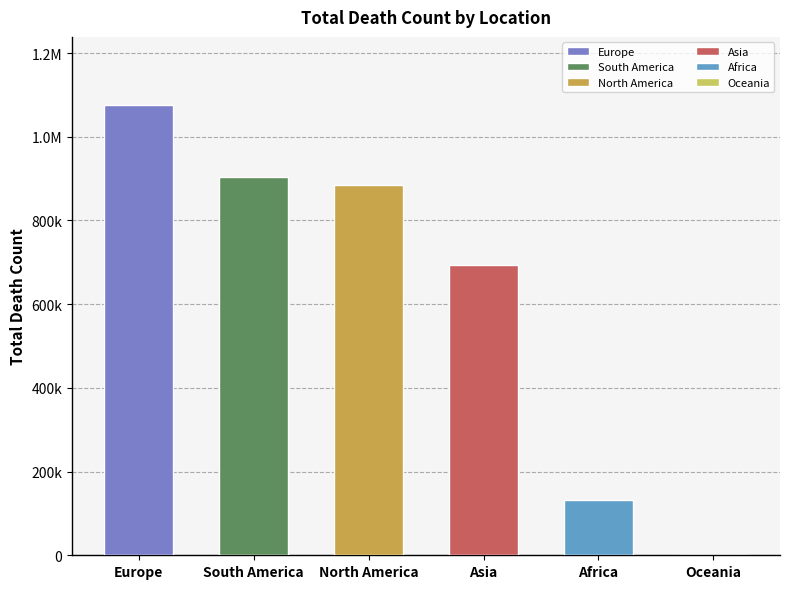

What is the label of the 5th bar from the right?

South America